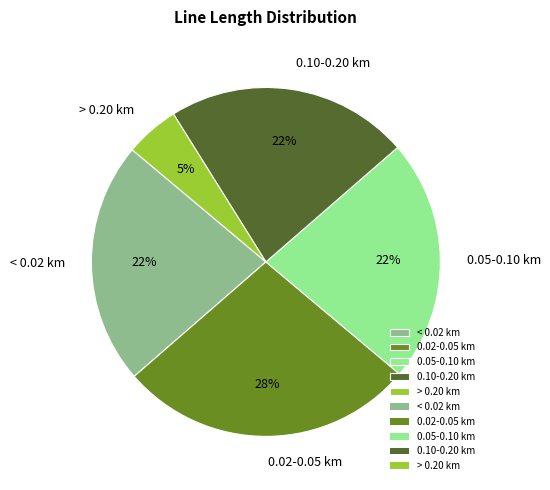

To the nearest percent, what percentage of the pie is 0.05-0.10 km?

23%